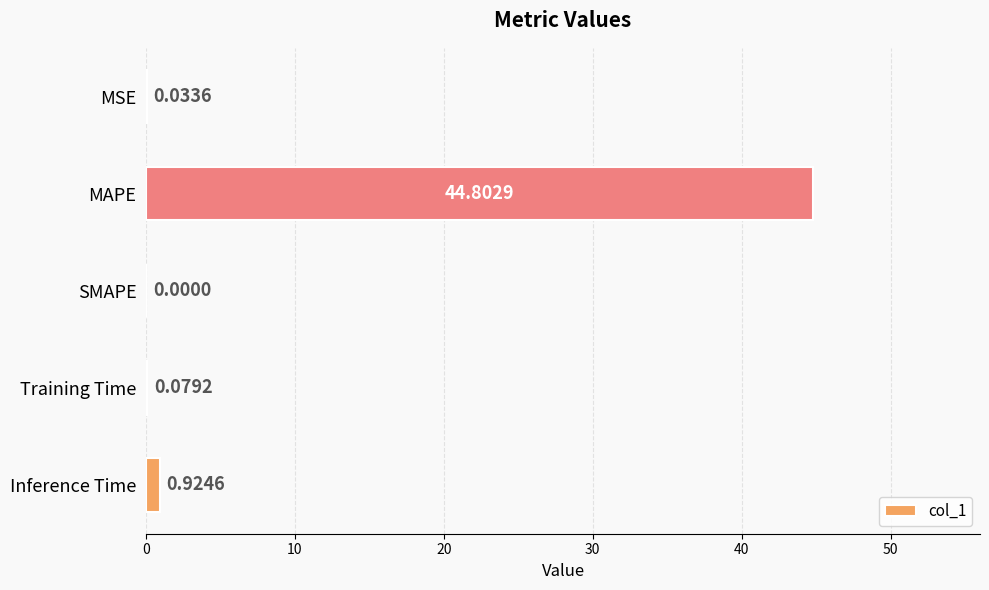

Between MSE and SMAPE, which is larger?

MSE